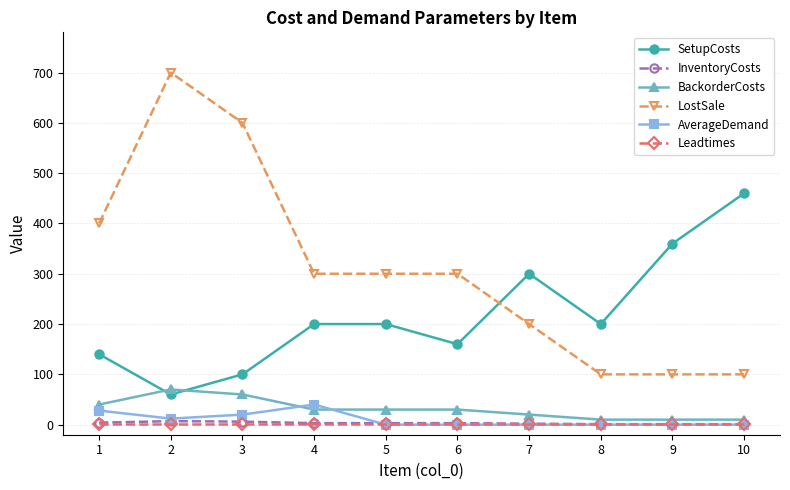

True or false: LostSale and BackorderCosts intersect in this chart.

False